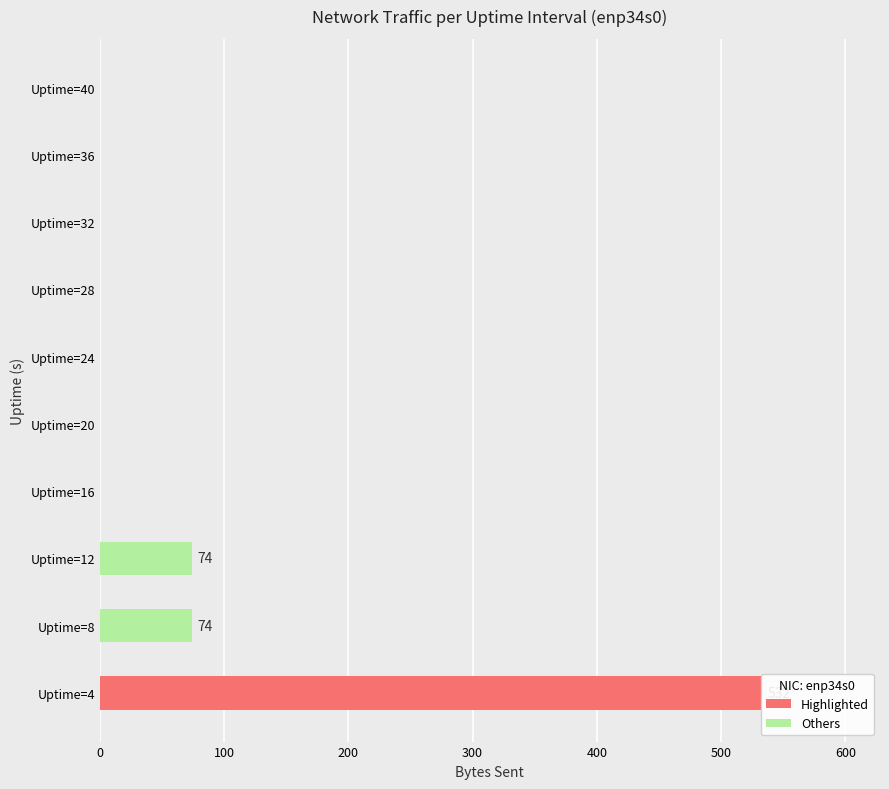

What is the change in value from Uptime=12 to Uptime=24?

-74